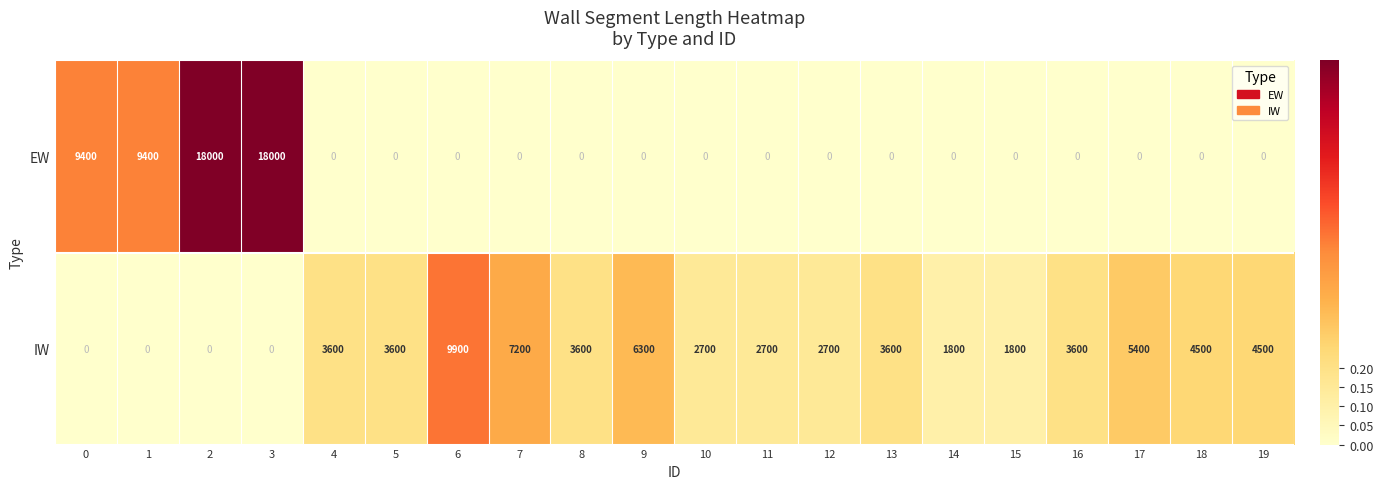

What is the average value of the EW series?

2740